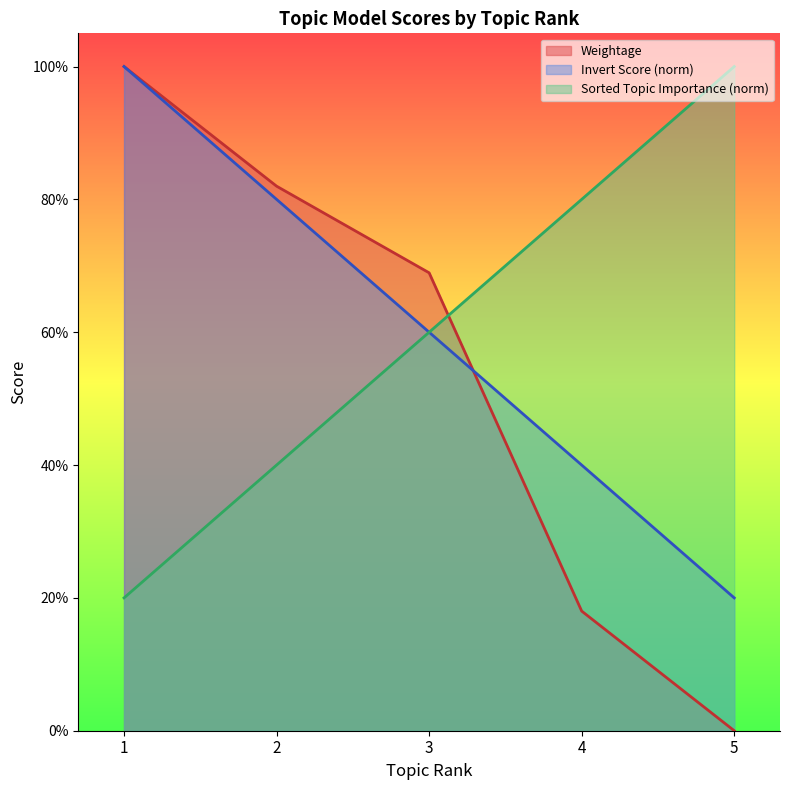

At how many categories does at least one series exceed 0?

5